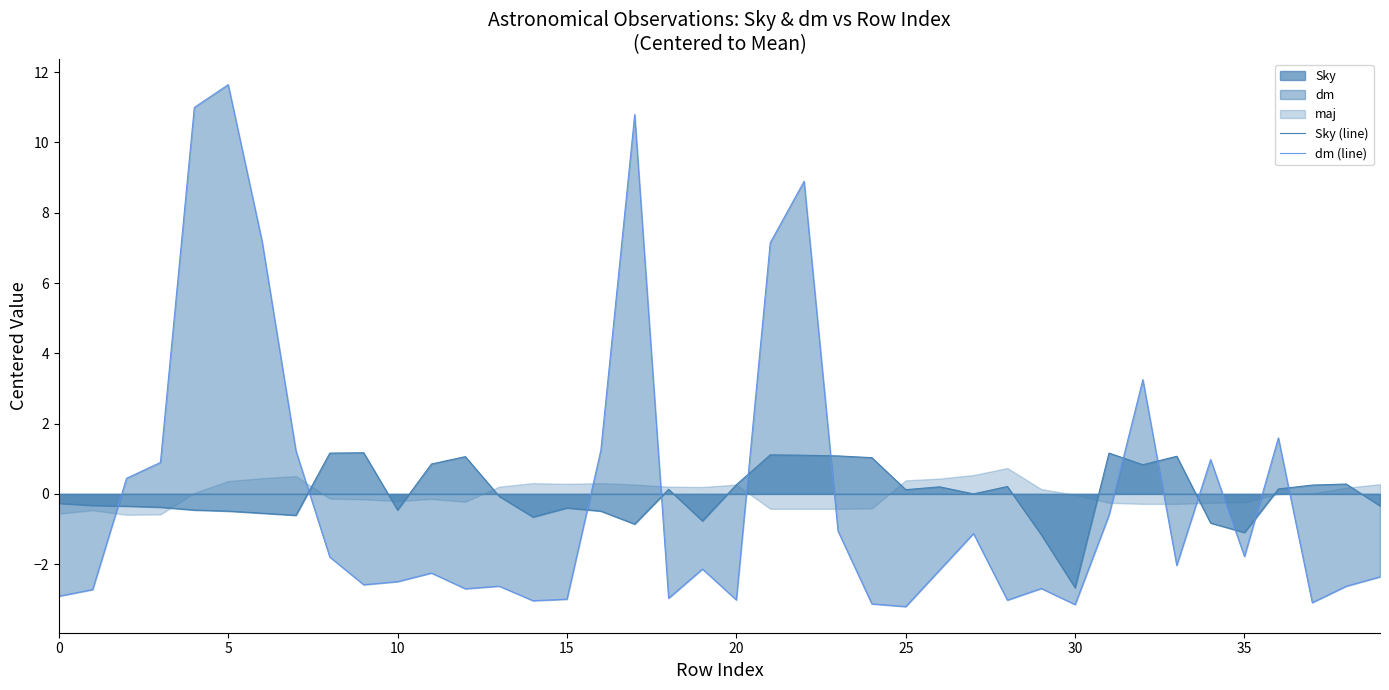

How many intersections are there between Sky (line) and dm (line)?

12